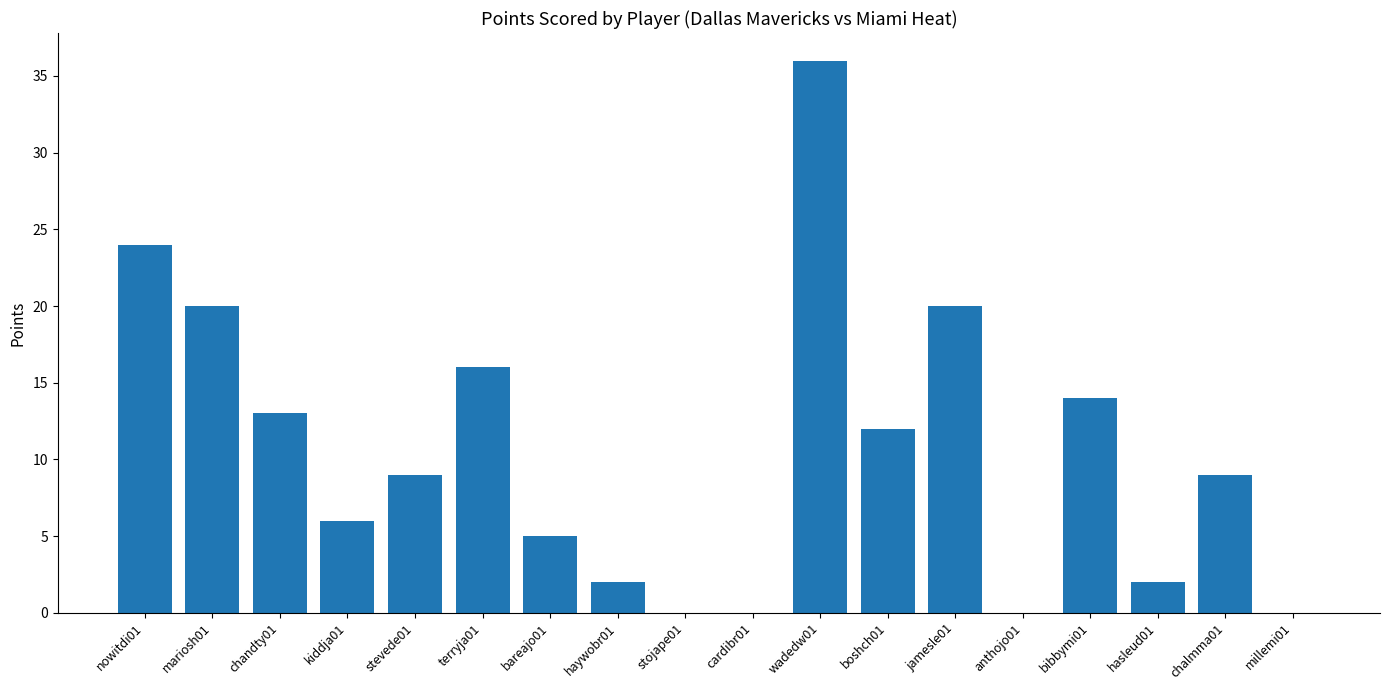

What is the approximate value at bareajo01?

5